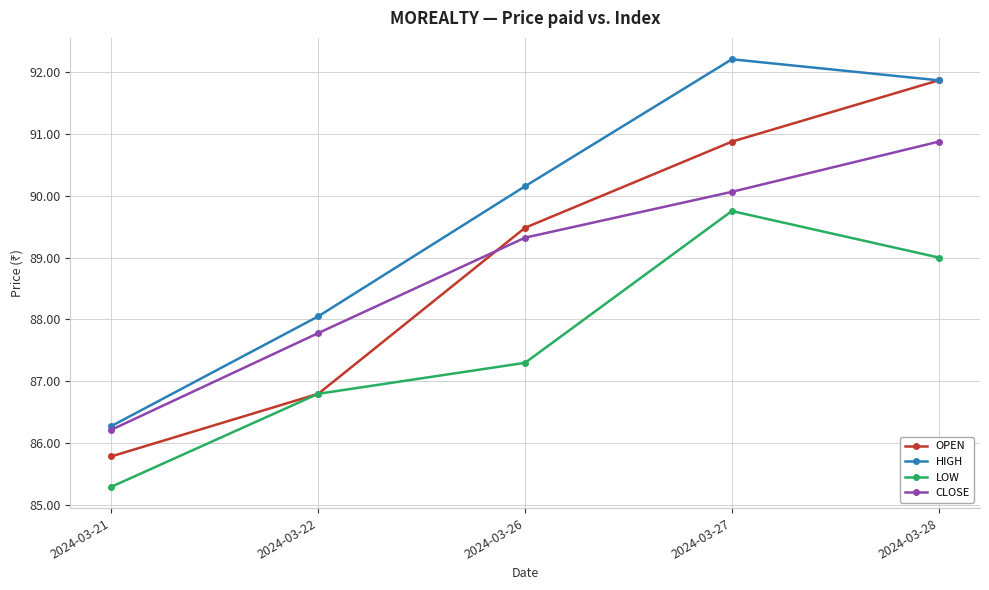

True or false: CLOSE and OPEN cross at least once.

True